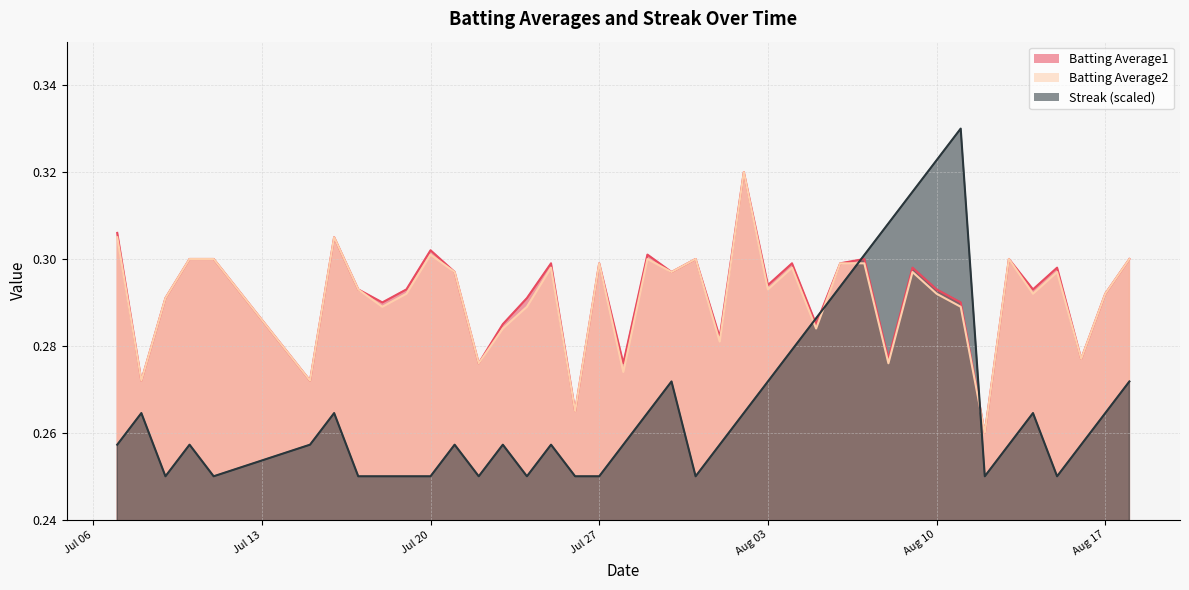

How many series are shown in this chart?

3